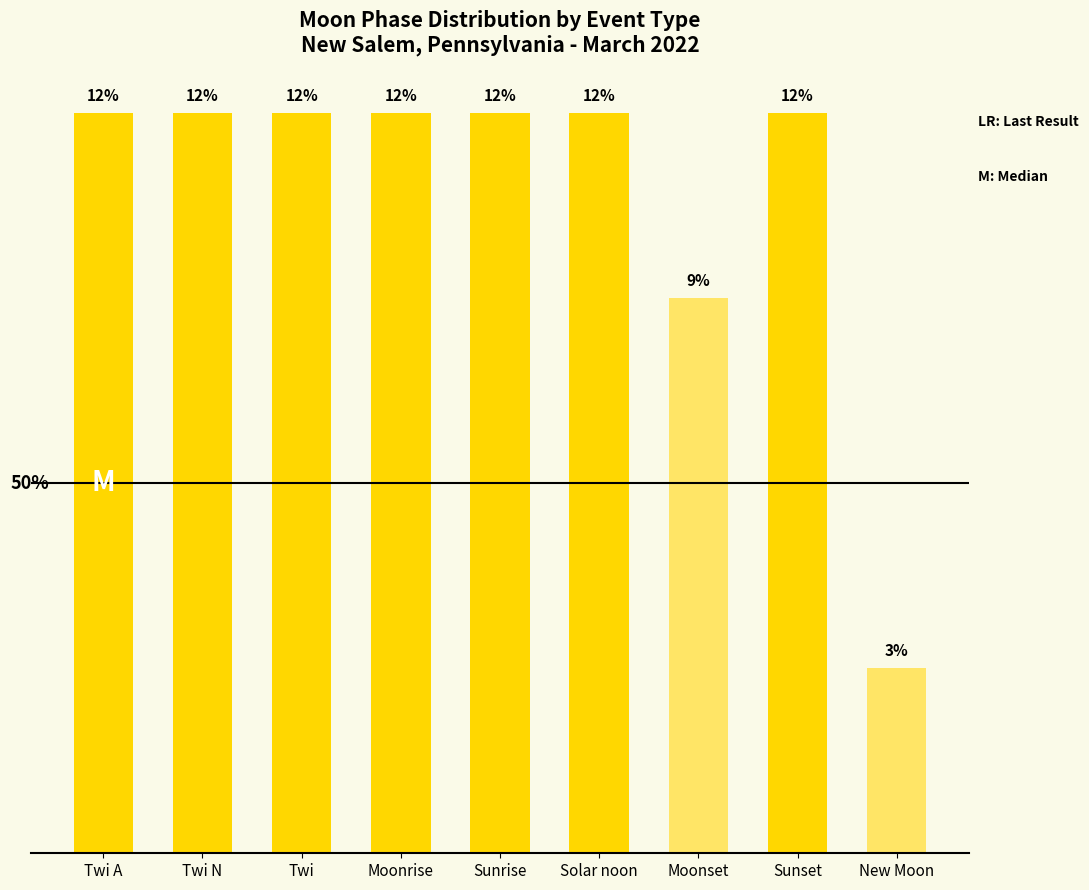

At which category does the chart reach its peak across all series?

Twi A